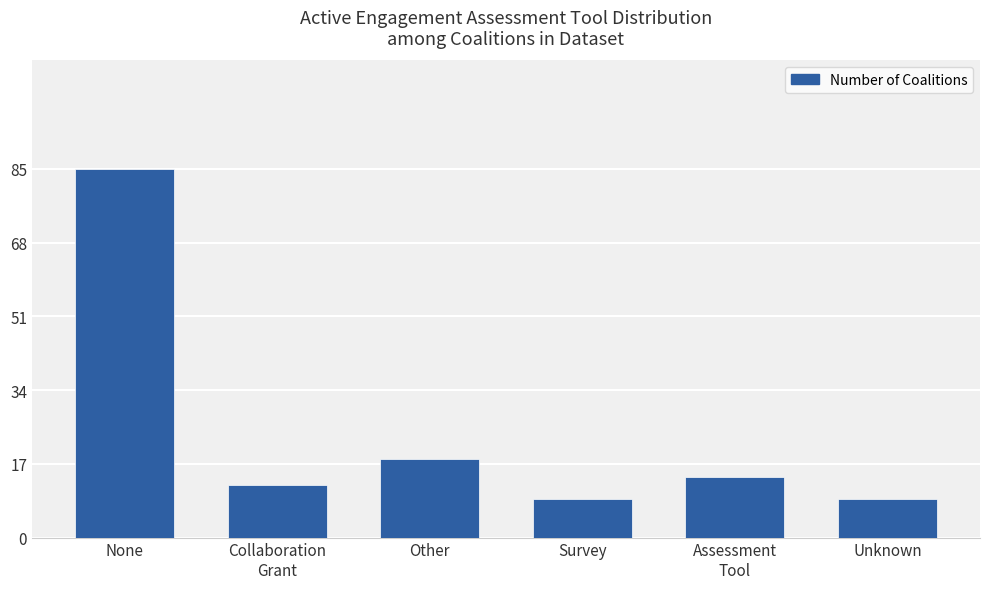

Reading right to left, list all the values displayed in this chart.

Unknown=9	Assessment
Tool=14	Survey=9	Other=18	Collaboration
Grant=12	None=85